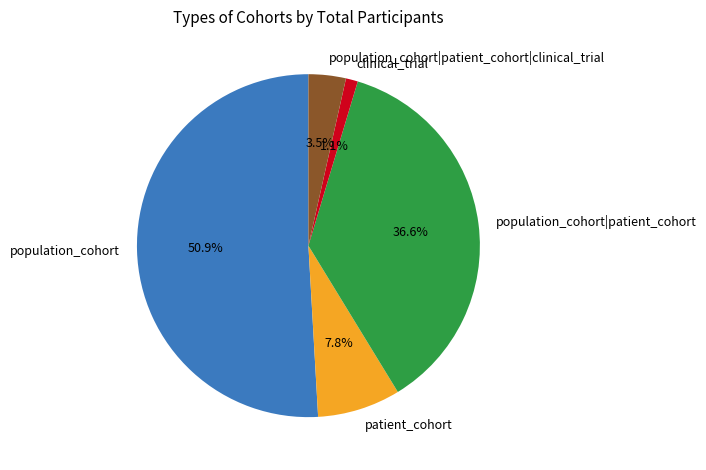

True or false: population_cohort|patient_cohort accounts for 37% of the total.

True